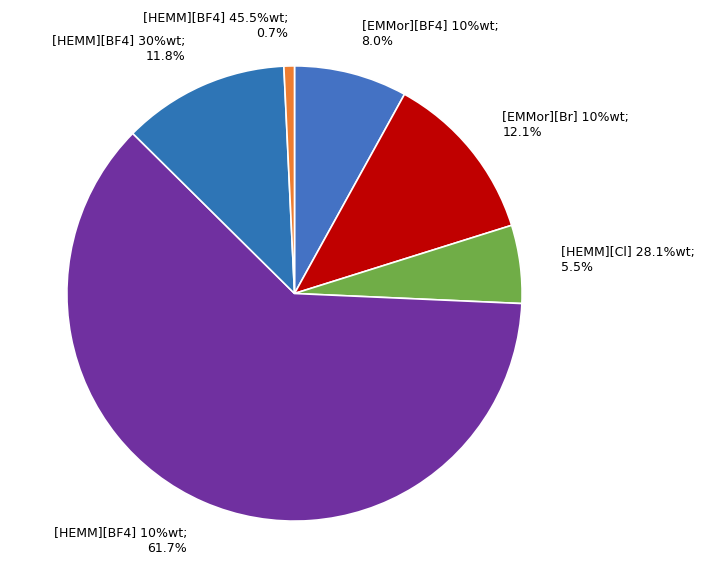

To the nearest percent, what is the combined percentage of [HEMM][BF4] 45.5%wt and [EMMor][BF4] 10%wt?

9%